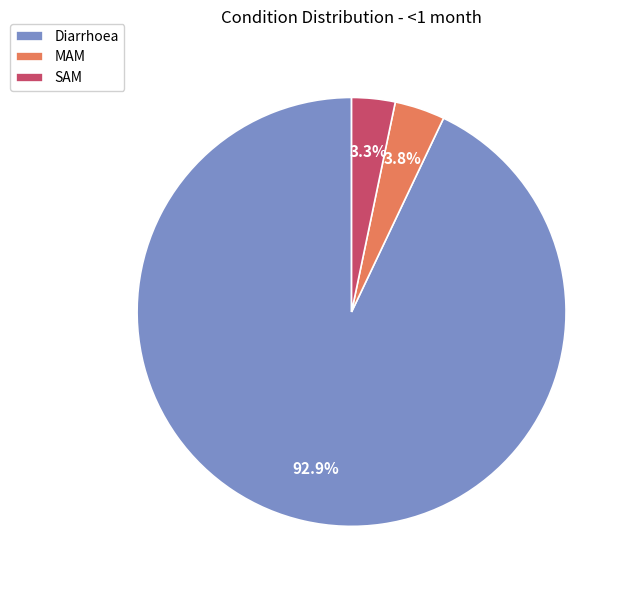

To the nearest percent, what percentage of the pie is SAM?

3%